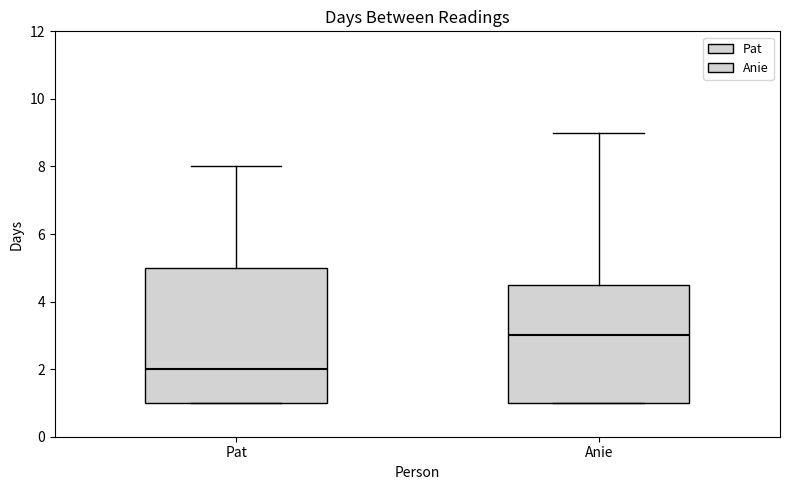

Which box has the lowest median line?

Pat